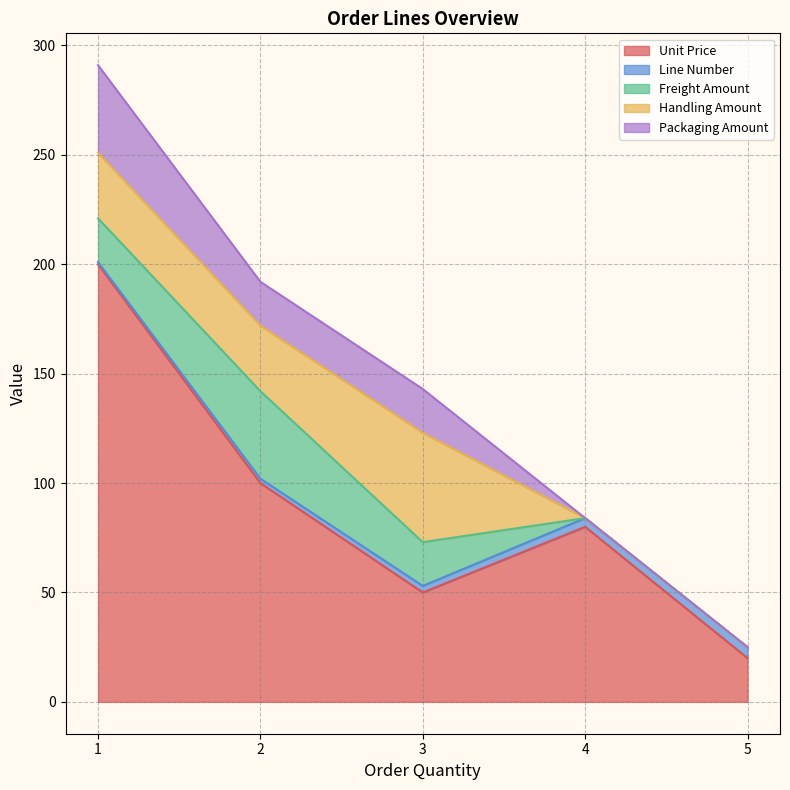

Reading left to right, transcribe all the data shown in this chart.

Unit Price: 1=200	2=100	3=50	4=80	5=20
Line Number: 1=1	2=2	3=3	4=4	5=5
Freight Amount: 1=20	2=40	3=20	4=0	5=0
Handling Amount: 1=30	2=30	3=50	4=0	5=0
Packaging Amount: 1=40	2=20	3=20	4=0	5=0